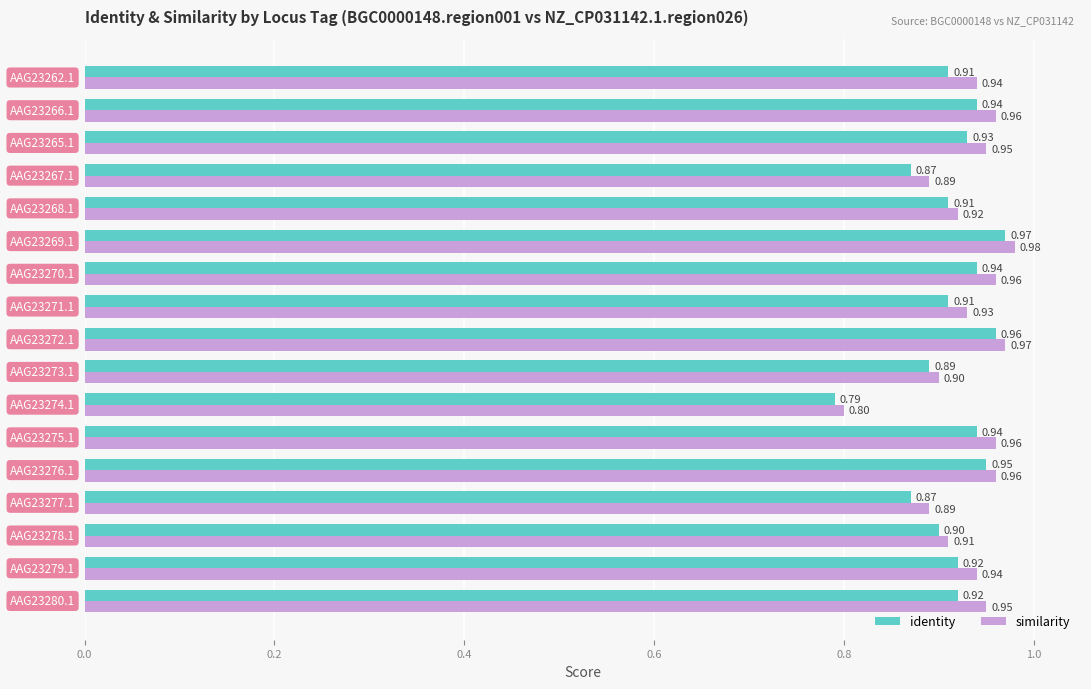

What is the average value of the similarity series?

0.9